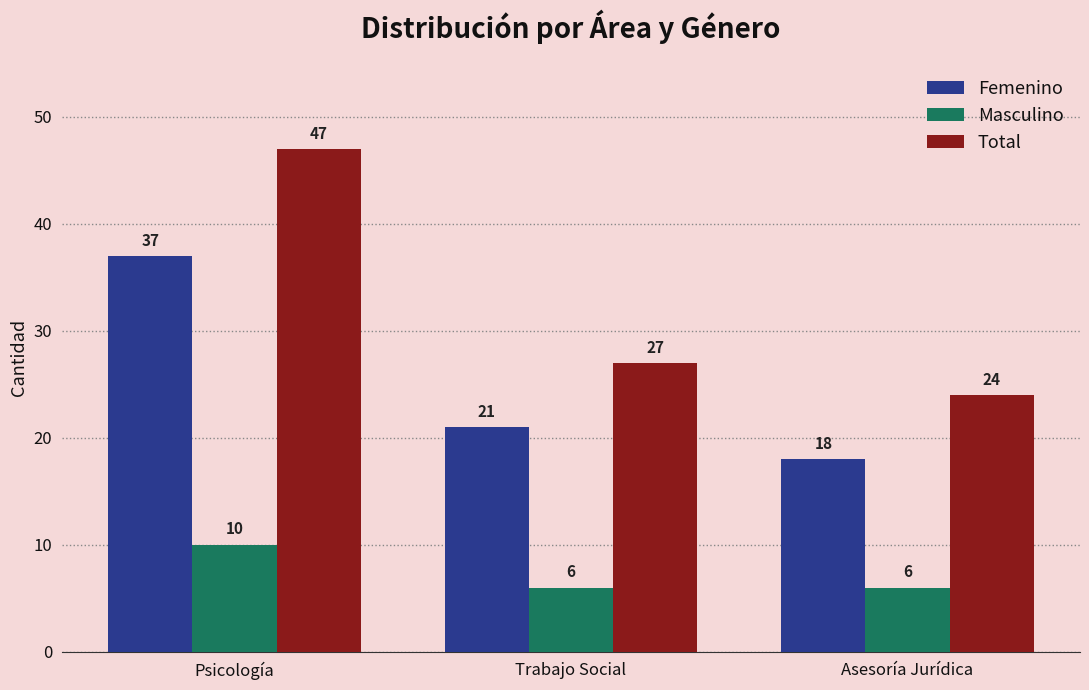

Where does the Total series first go above 27?

Psicología